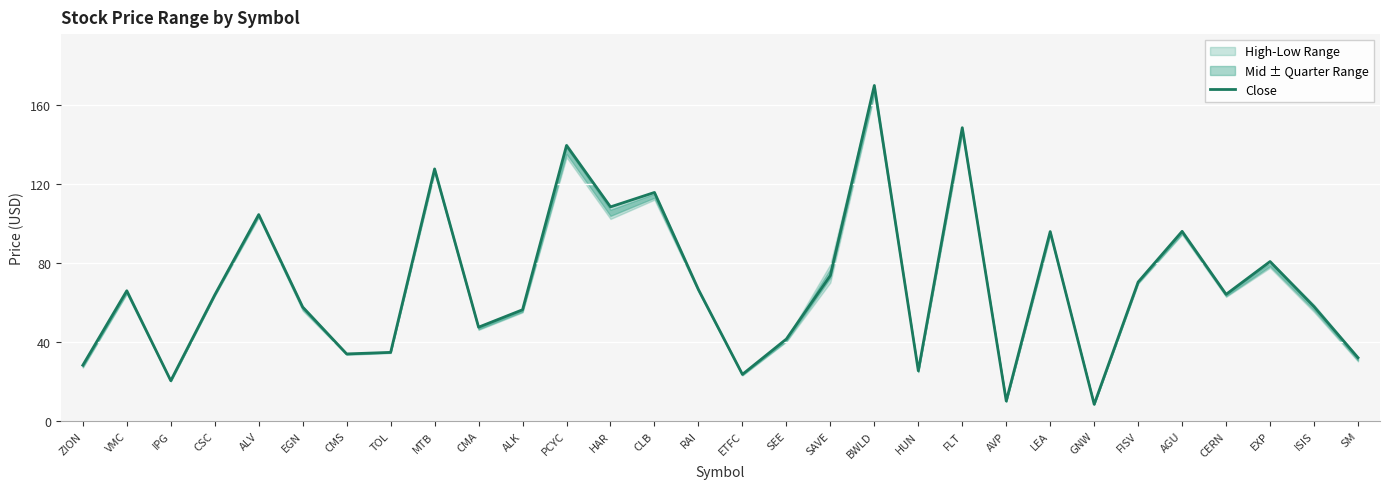

What is the value of the 6th point from the left?

57.8